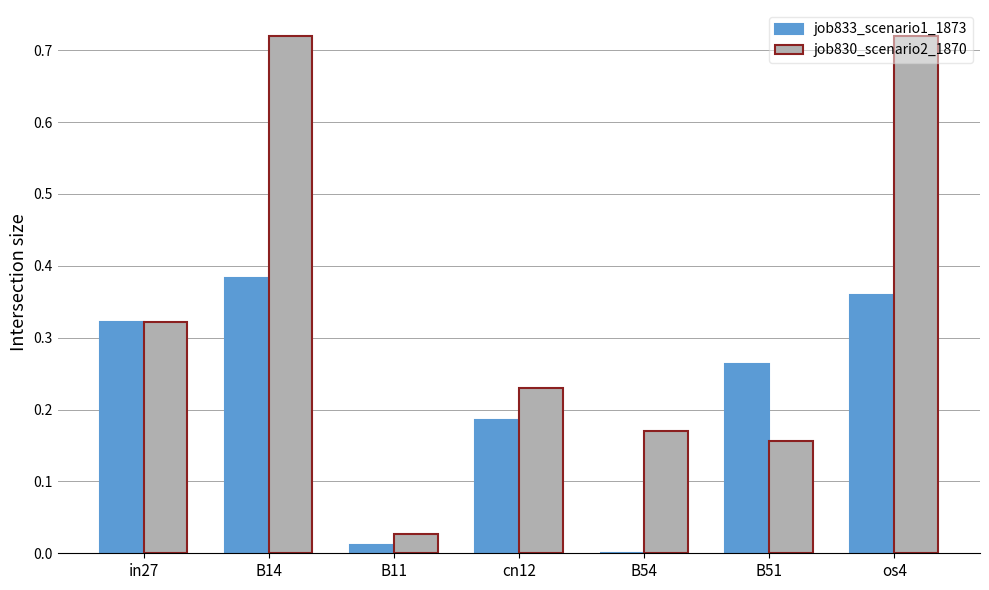

How many data points does each series have?

7